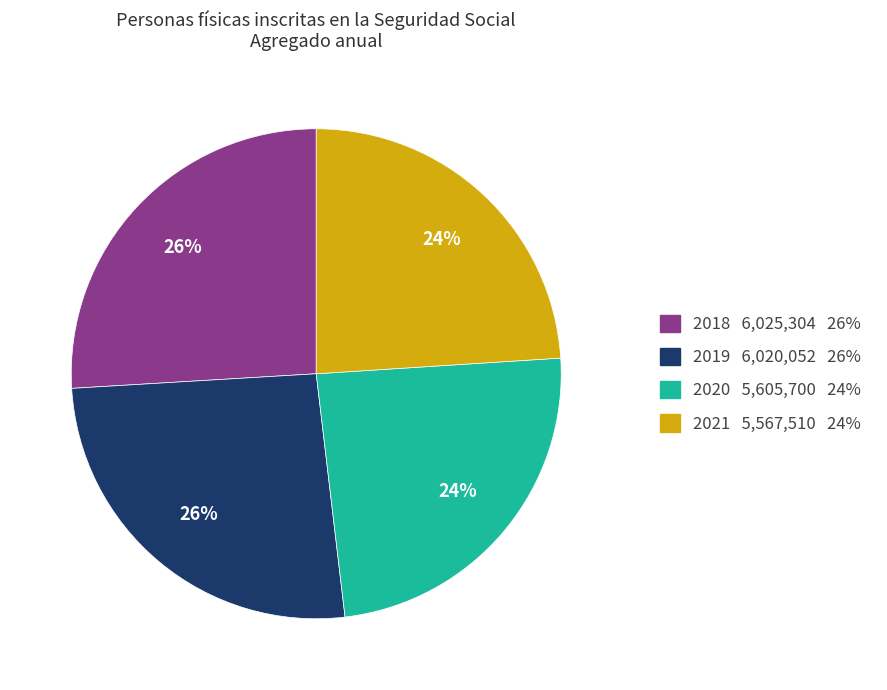

Does any single category account for the majority?

No